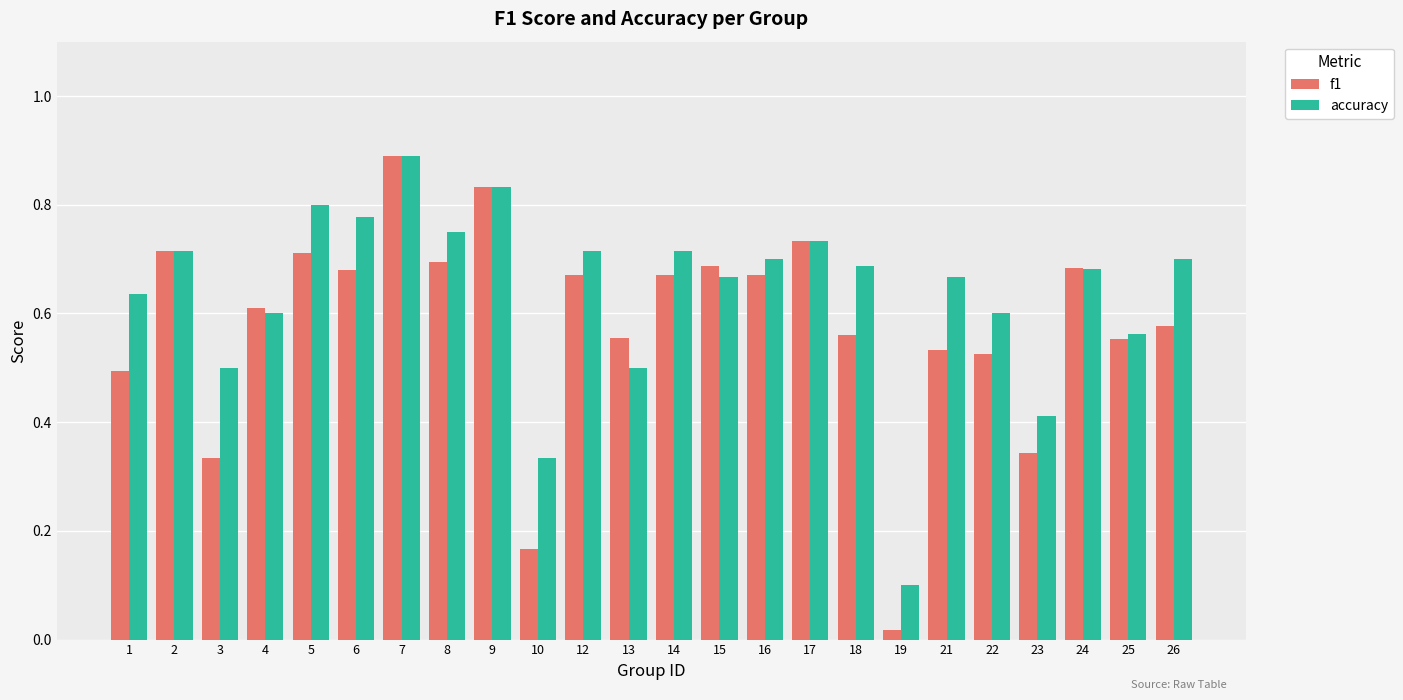

True or false: f1 has a value of 0.4 at 6.

False